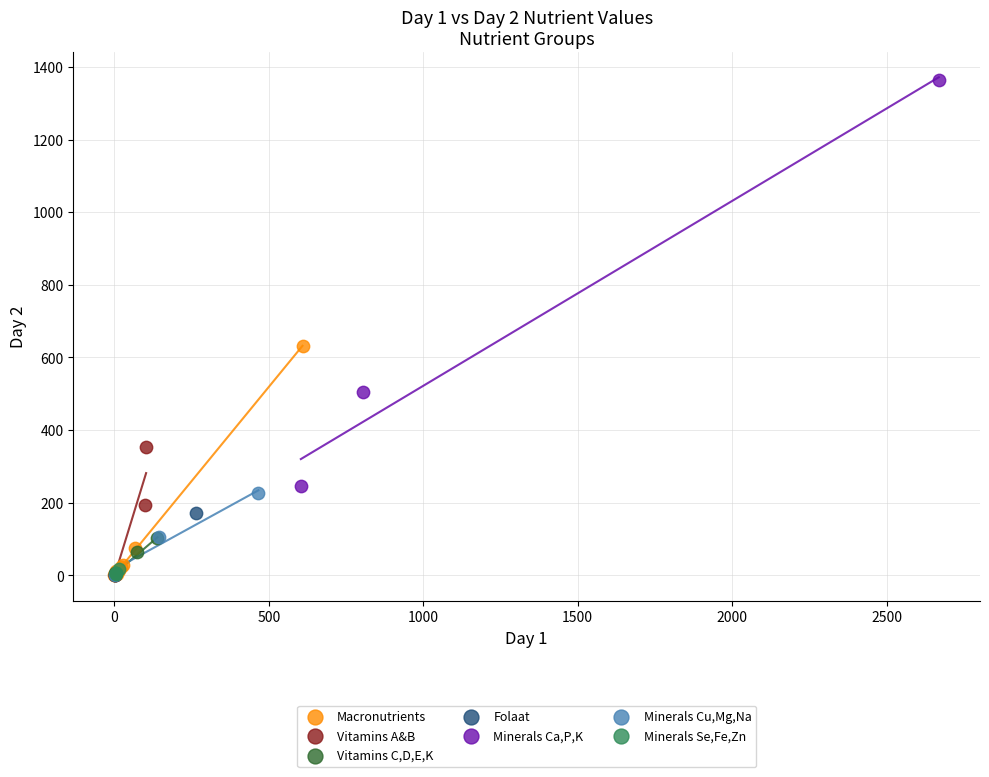

What are all the series names shown in the legend?

Macronutrients, Vitamins A&B, Vitamins C,D,E,K, Folaat, Minerals Ca,P,K, Minerals Cu,Mg,Na, Minerals Se,Fe,Zn